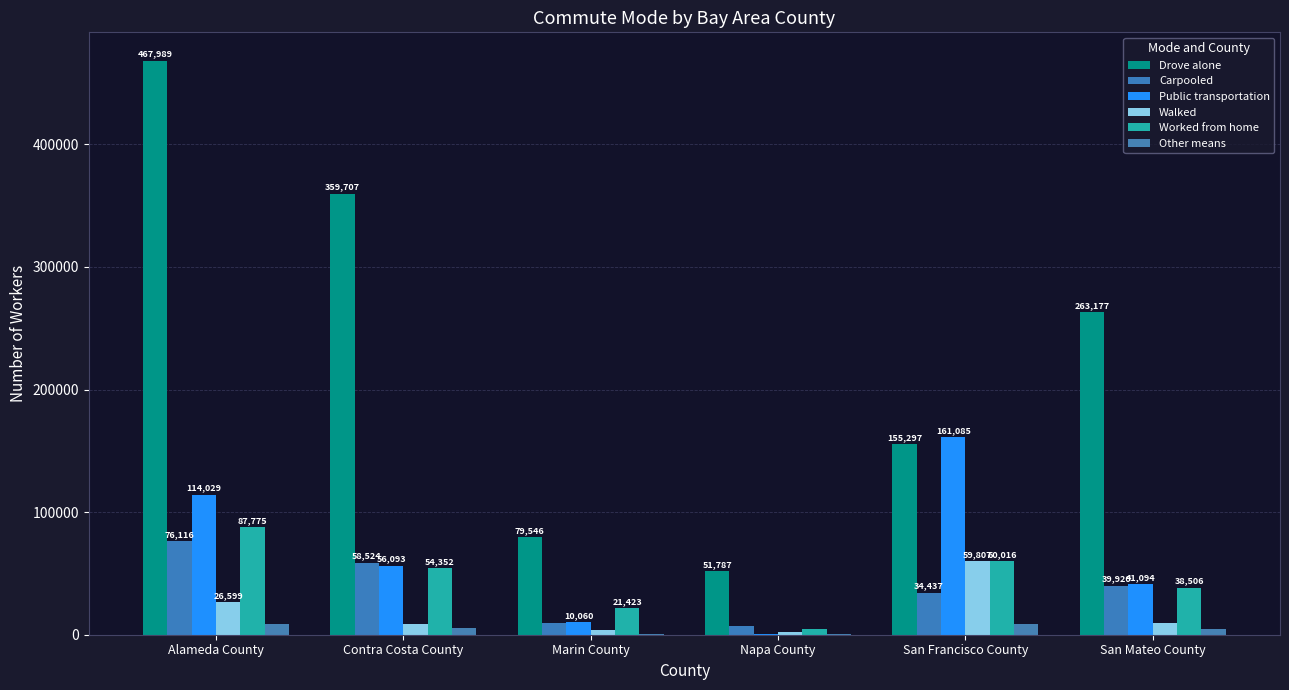

The value of Carpooled at Napa County is 7264. True or false?

True